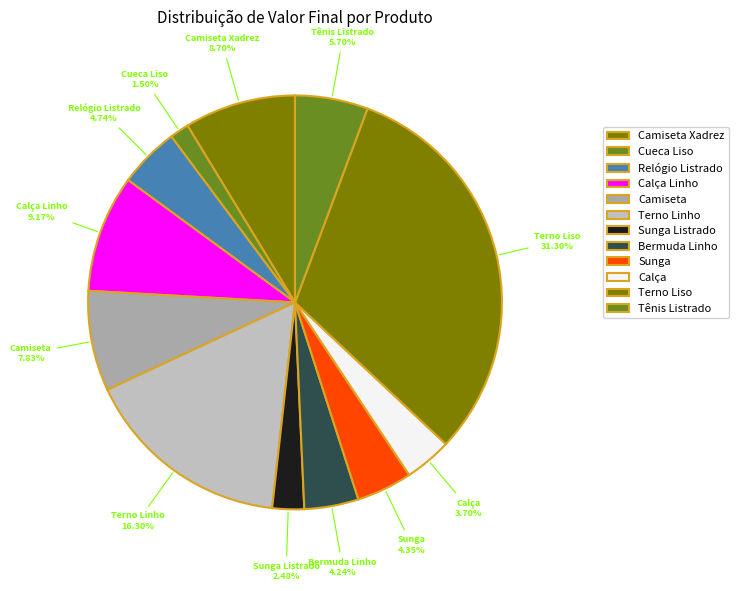

Between Camiseta Xadrez and Calça, which is larger?

Camiseta Xadrez